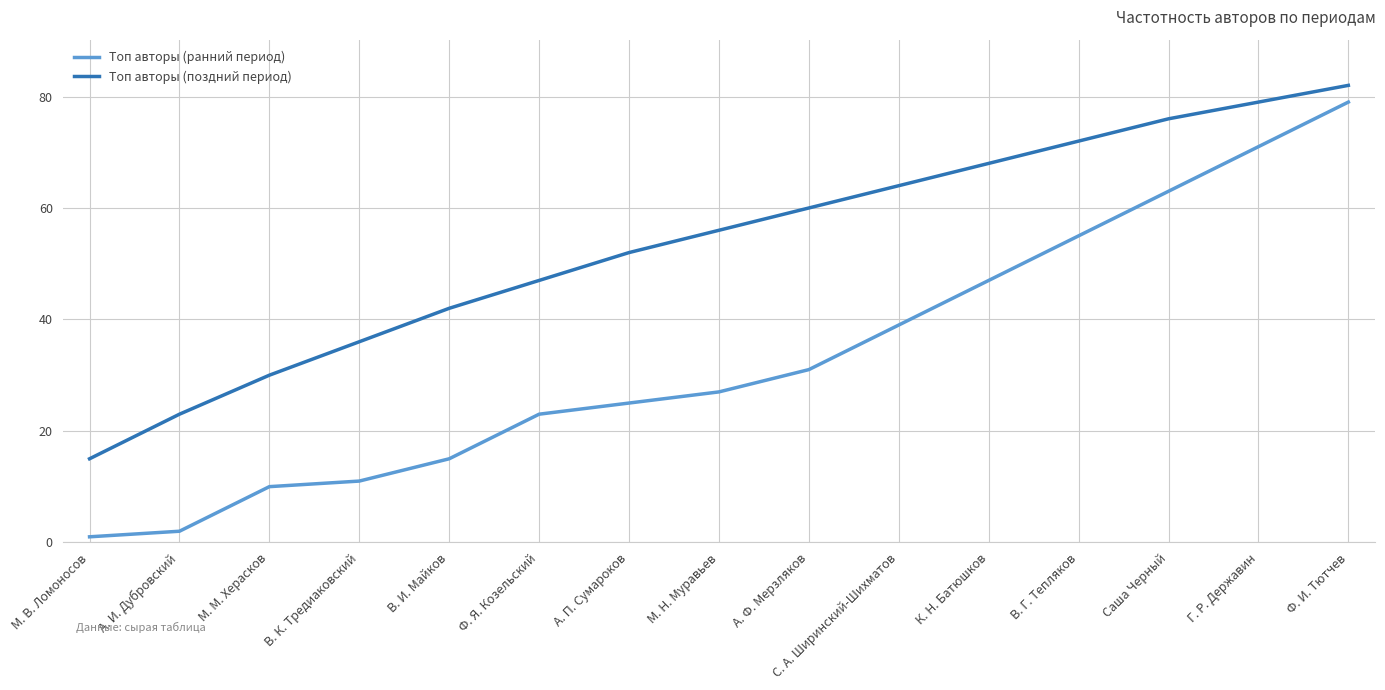

What is the smallest value displayed?

1